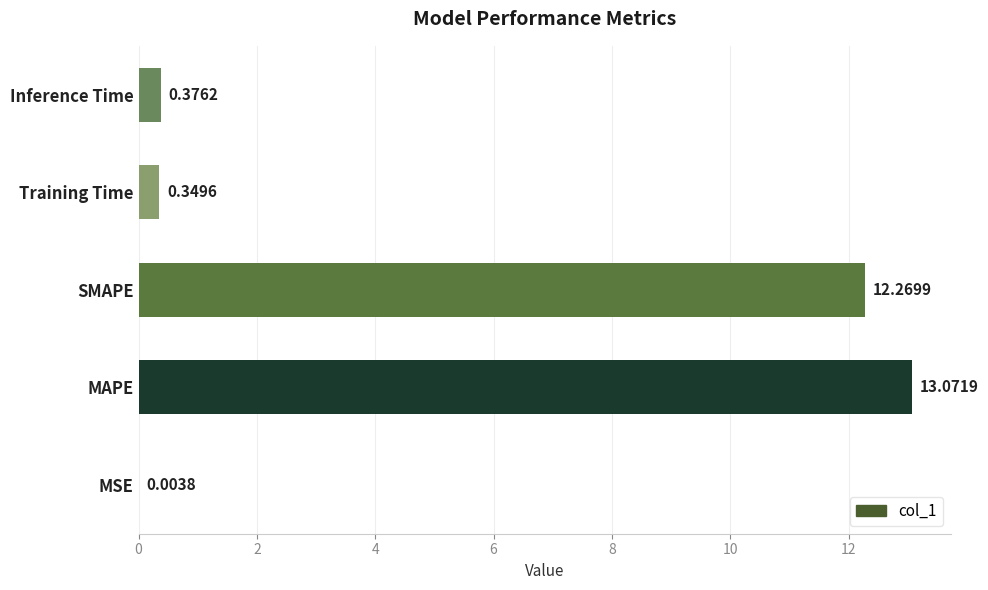

What is the sum of all values?

26.1